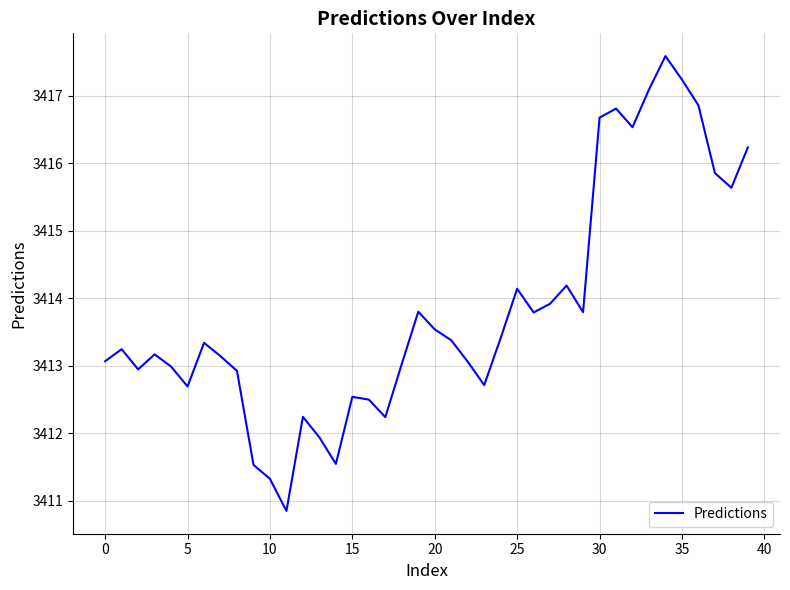

What is the difference between the maximum and minimum values?

6.7